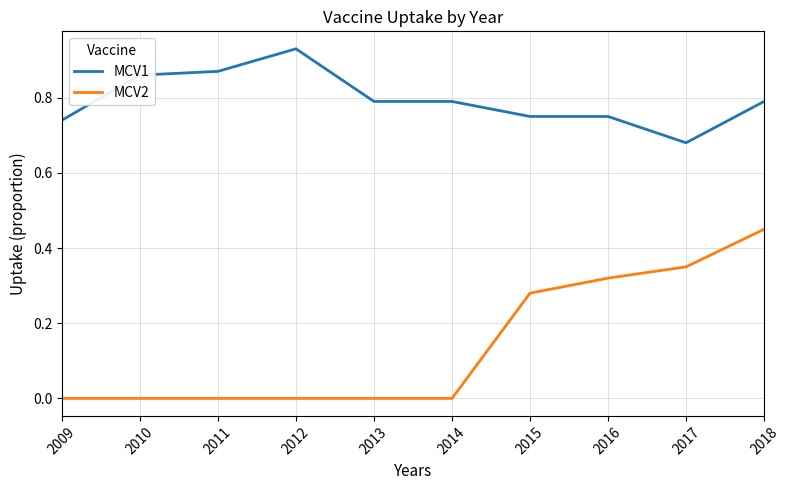

Does the chart display data point markers on the line(s)?

No